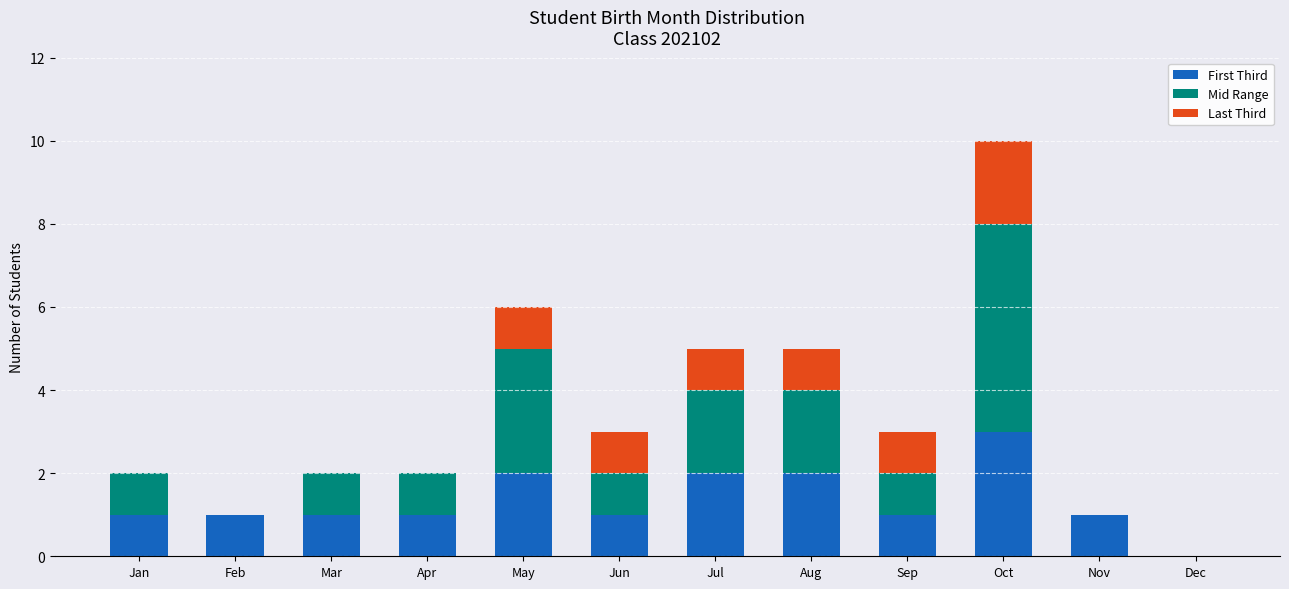

What is the highest value of the First Third series?

3